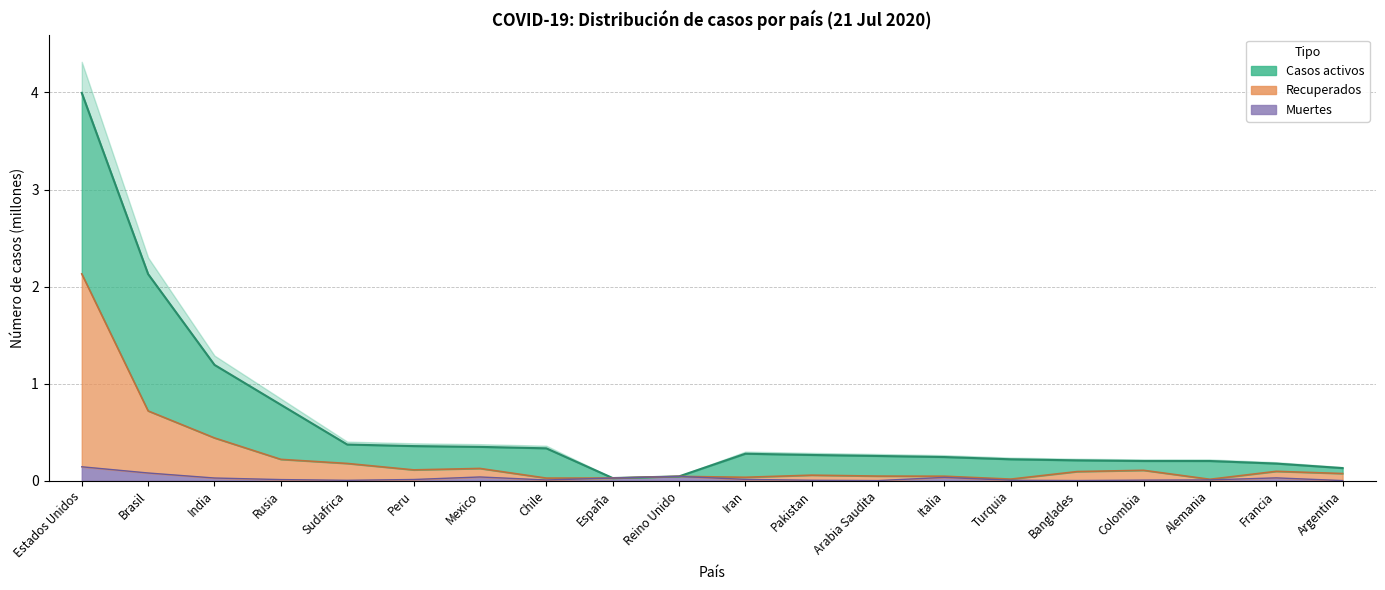

List the labels in order of Recuperados value, smallest first.

Alemania, Turquia, Chile, España, Iran, Reino Unido, Italia, Arabia Saudita, Pakistan, Argentina, Banglades, Francia, Colombia, Peru, Mexico, Sudafrica, Rusia, India, Brasil, Estados Unidos